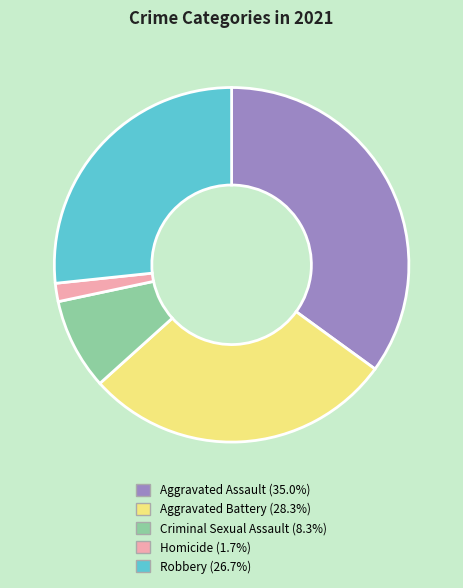

Combined, do Criminal Sexual Assault and Robbery account for over 50%?

No